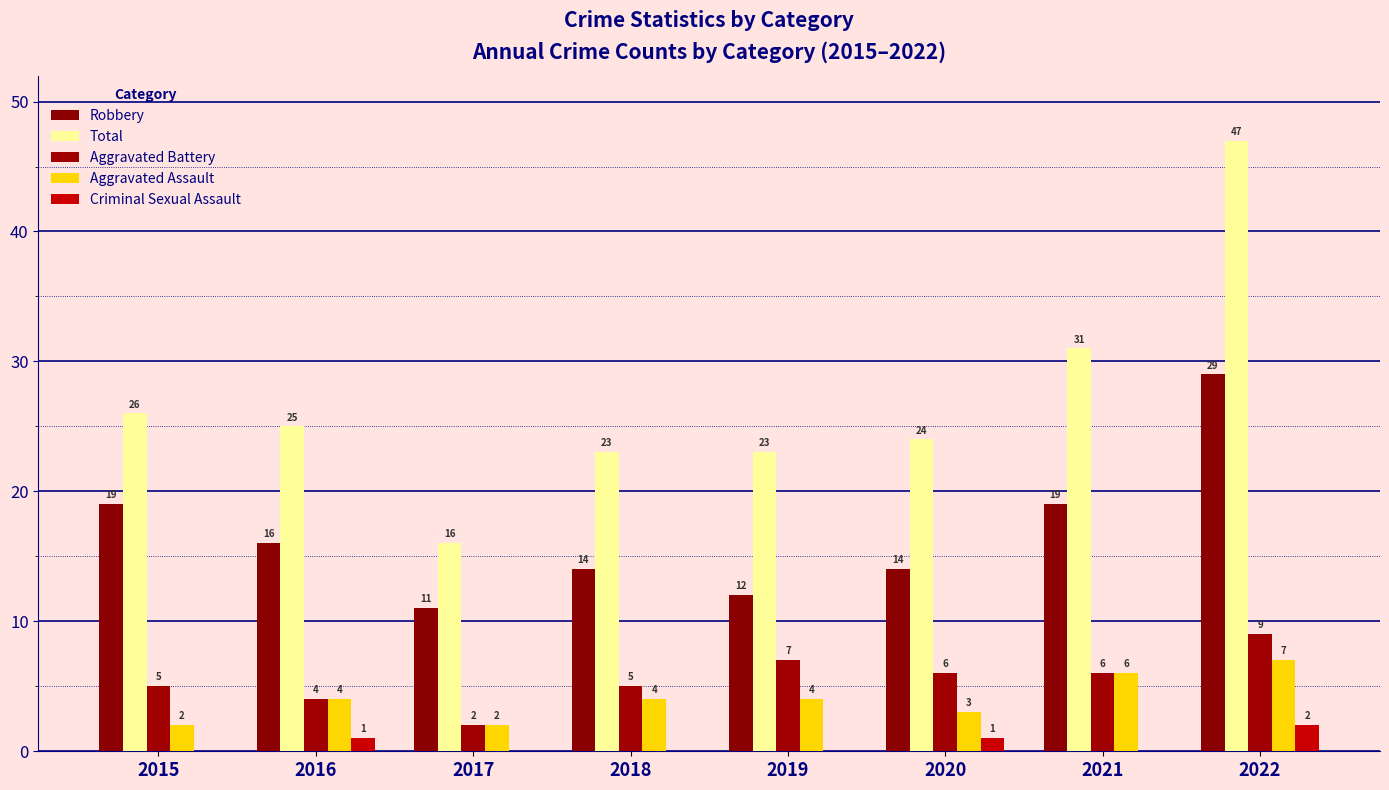

How many series are shown in this chart?

5